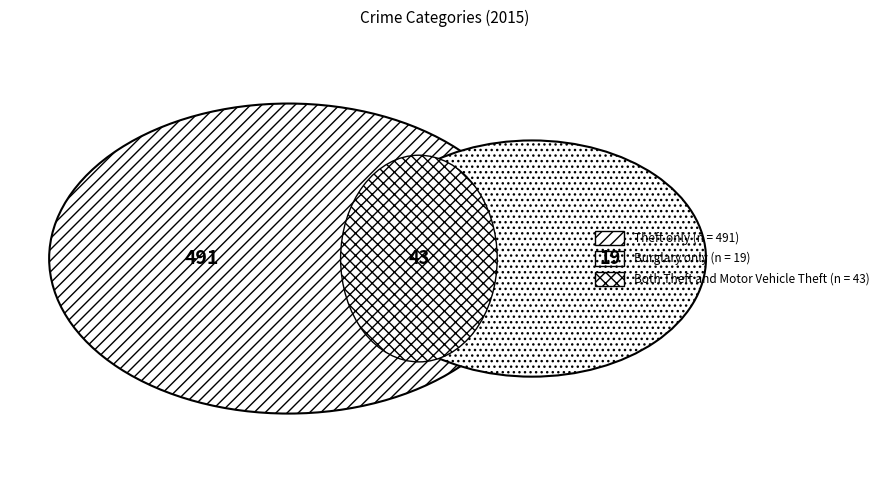

Does any single category account for the majority?

Yes